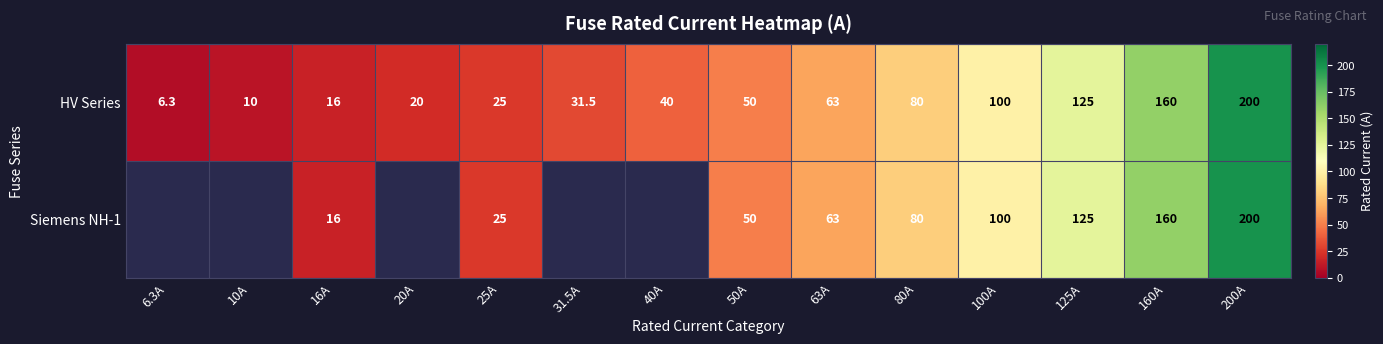

What is the sum of all HV Series values?

926.8